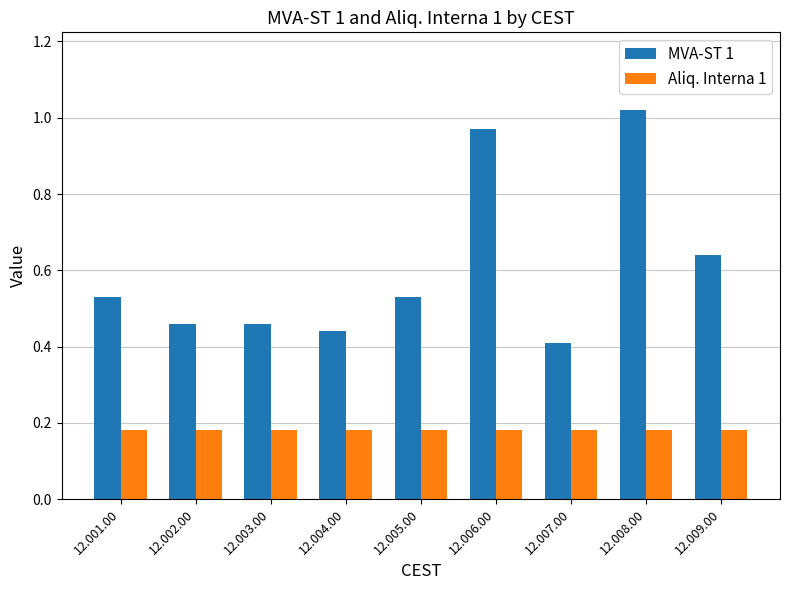

Are the bars horizontal?

No